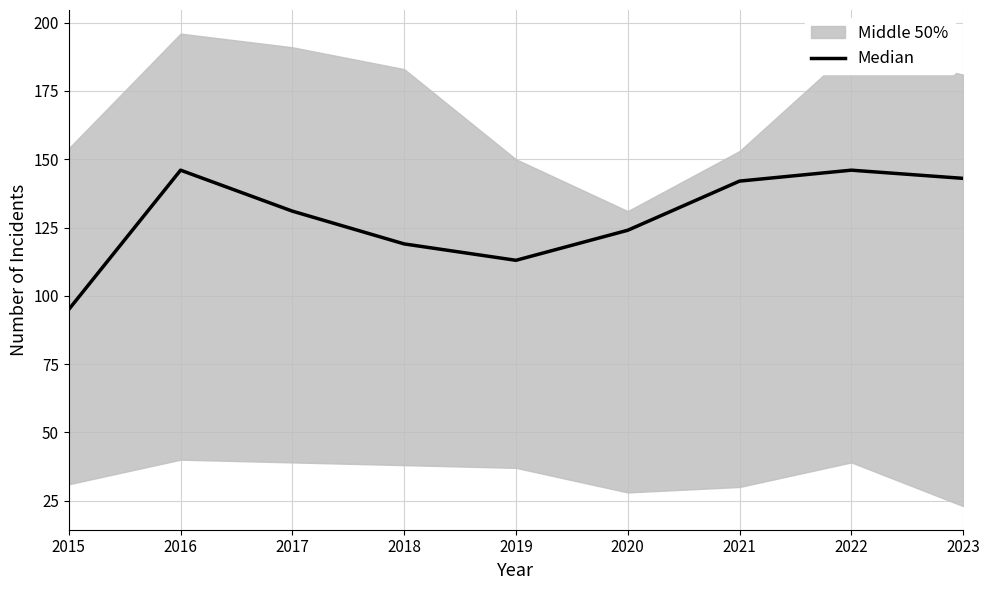

True or false: the data has more than 0 interior local peaks.

True